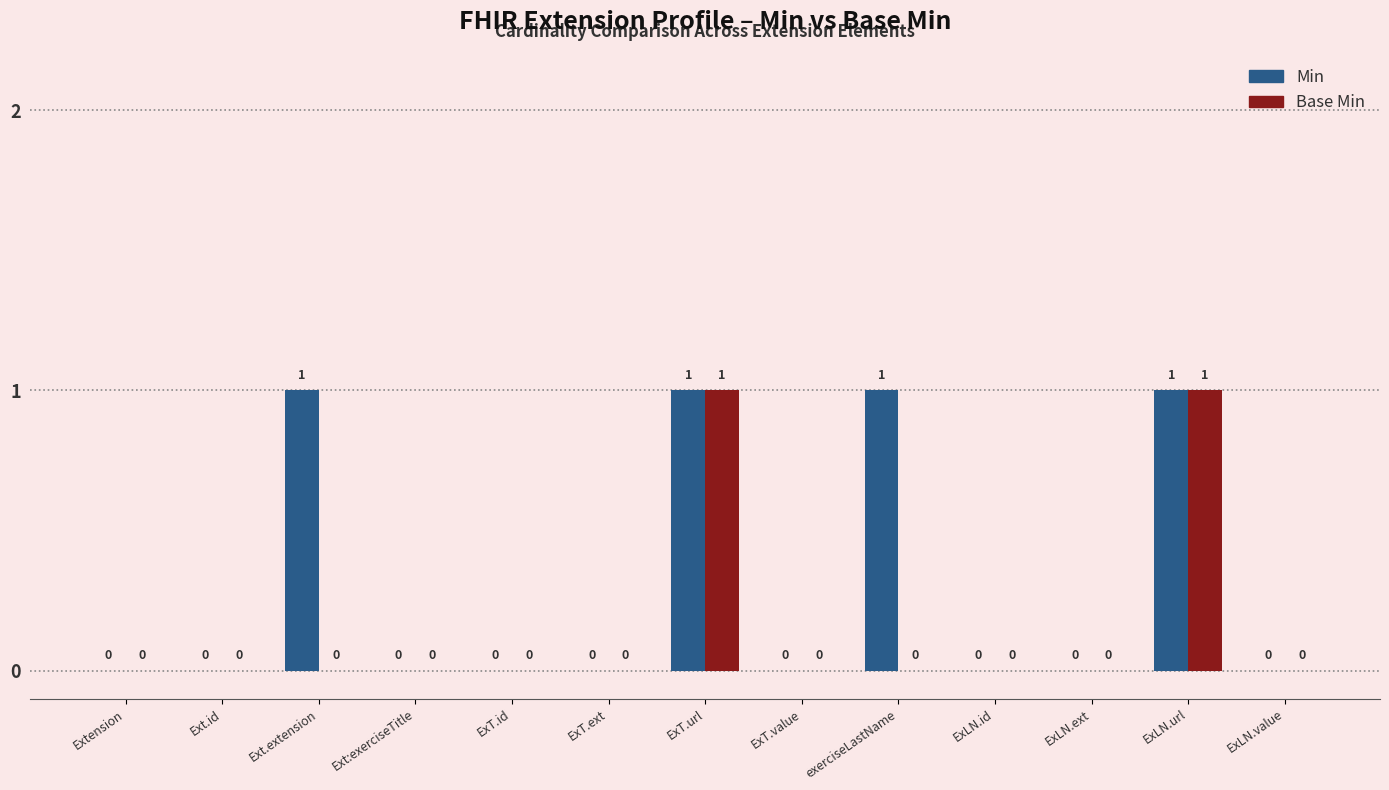

What is the greatest value displayed?

1